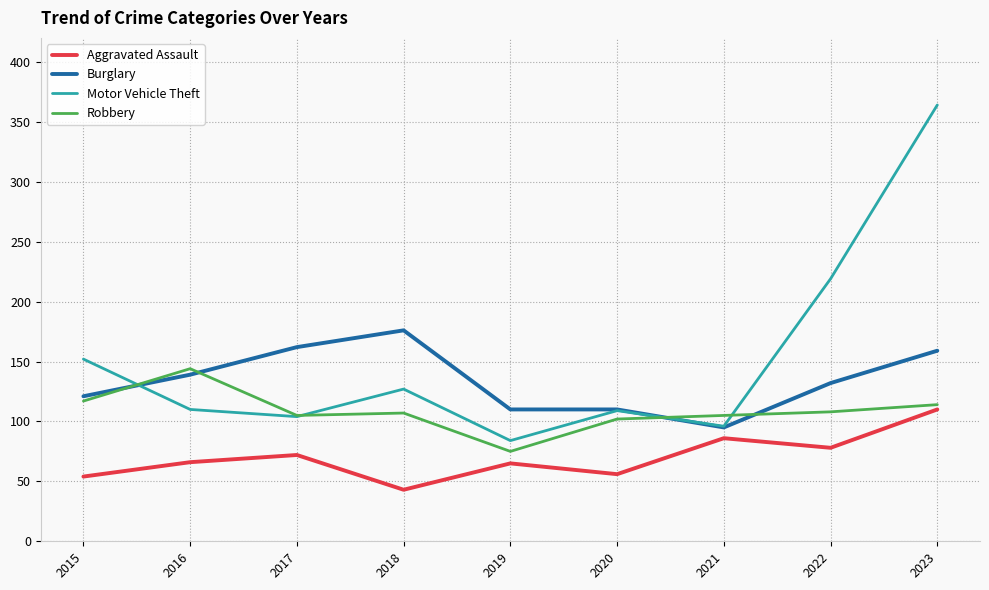

What is the average value of the Aggravated Assault series?

70